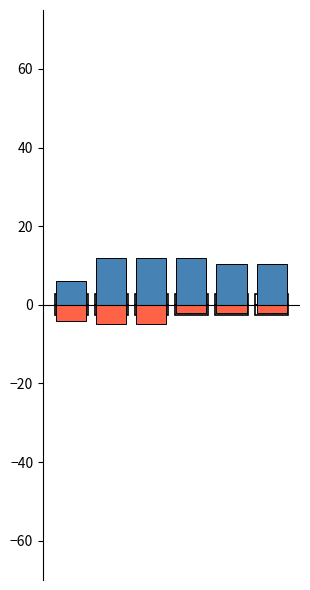

True or false: Health has a value of 13.8 at 4.

False